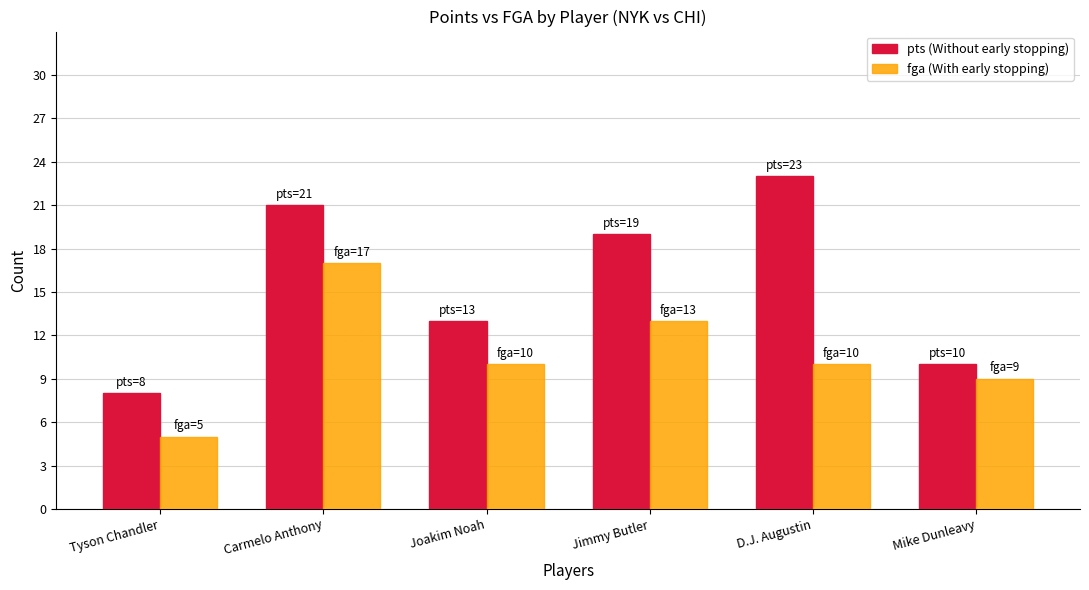

Are the bars horizontal?

No